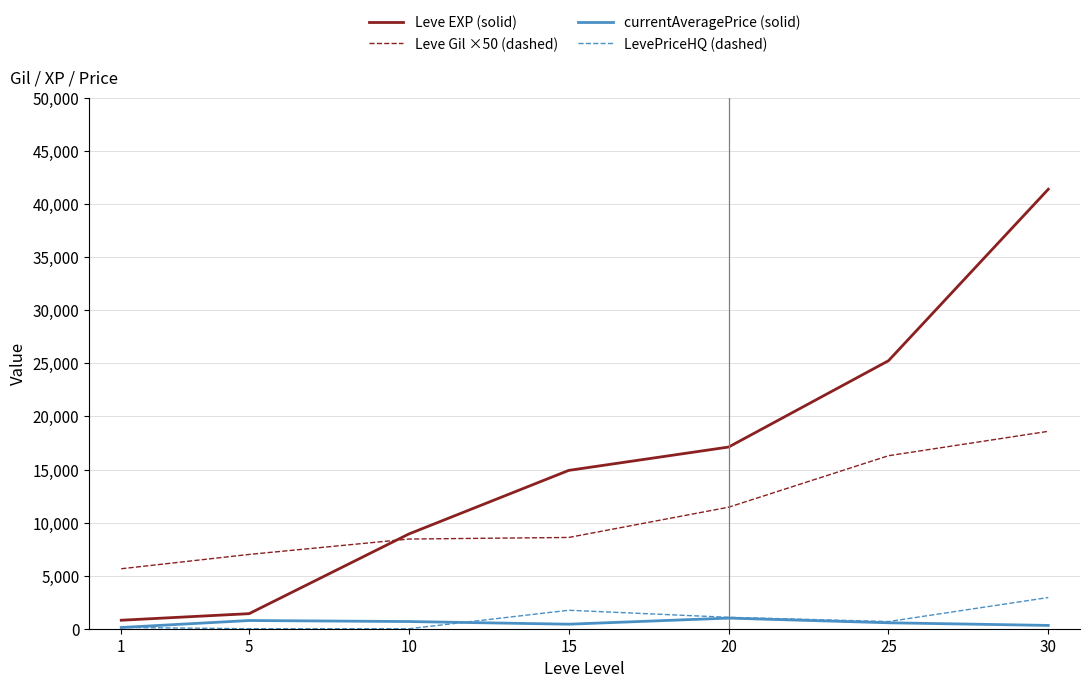

Which series has the widest spread of values?

Leve EXP (solid)